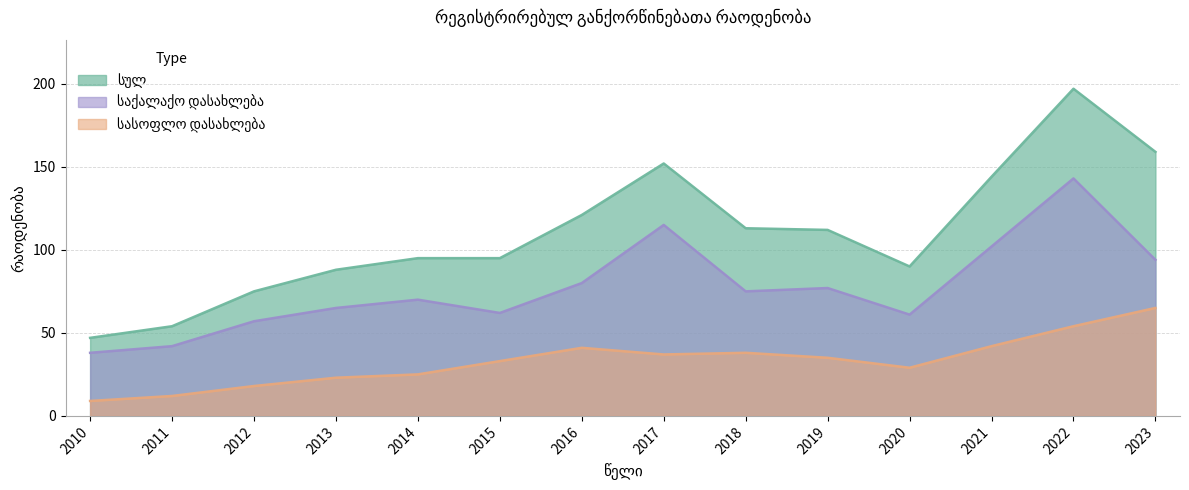

The საქალაქო დასახლება series shows 41 at 2016. True or false?

False